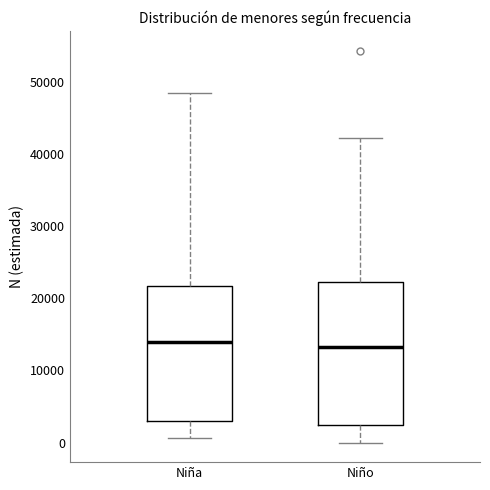

Where does the lower whisker of the box for Niño end on the y-axis? The values are not printed on the chart, so give them approximately, as read against the axis.

0